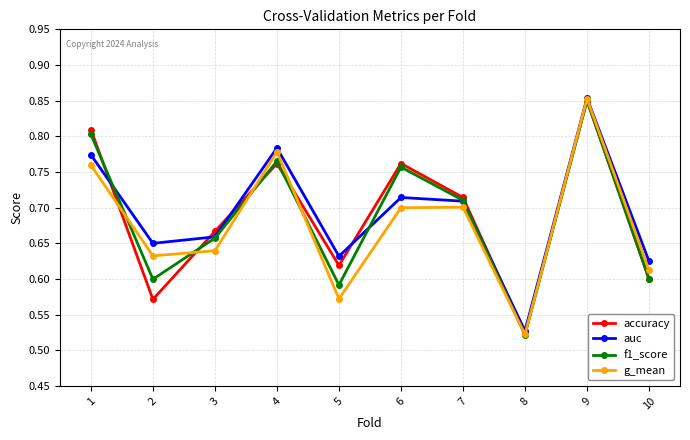

At which label does f1_score reach its minimum?

8